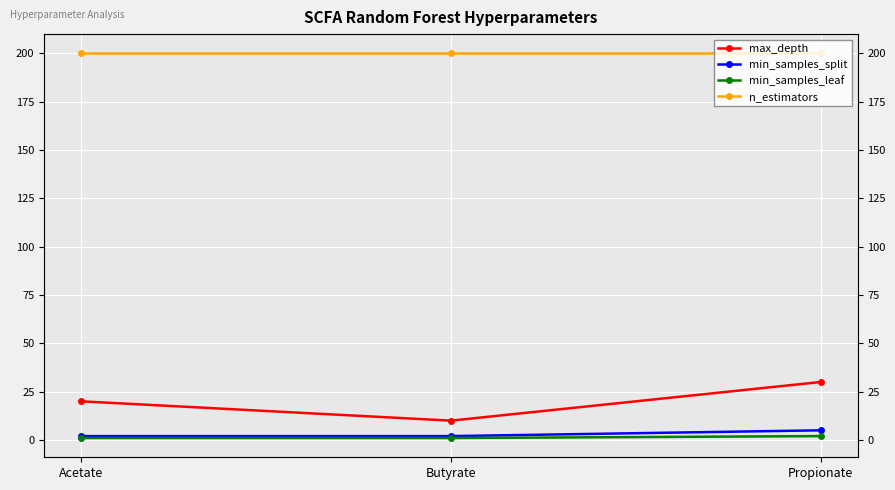

What is the label of the 2nd point from the left?

Butyrate